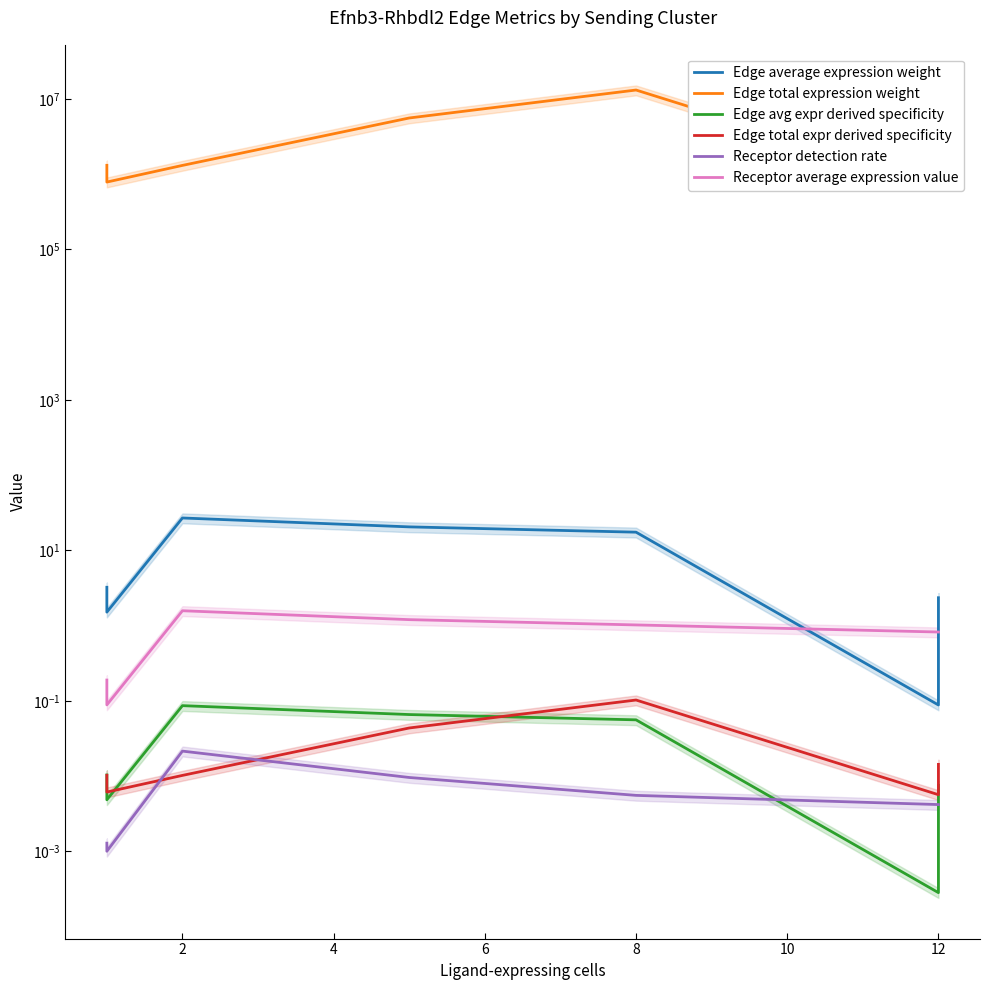

What is the sum of the Edge average expression weight values at 10 and 0?

3.3